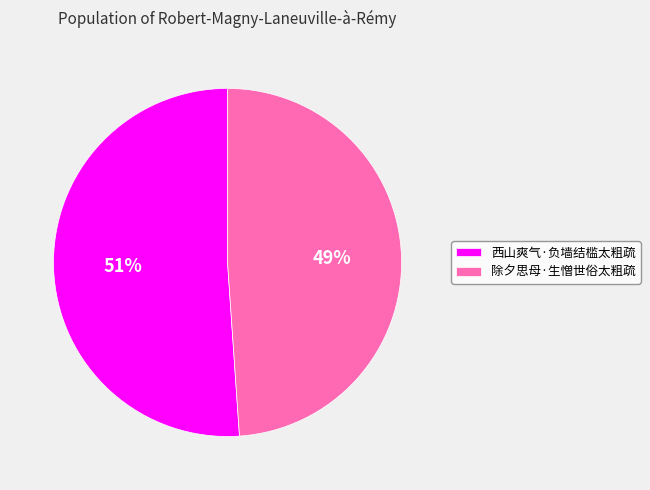

To the nearest percent, what is the combined percentage of 西山爽气·负墙结槛太粗疏 and 除夕思母·生憎世俗太粗疏?

100%